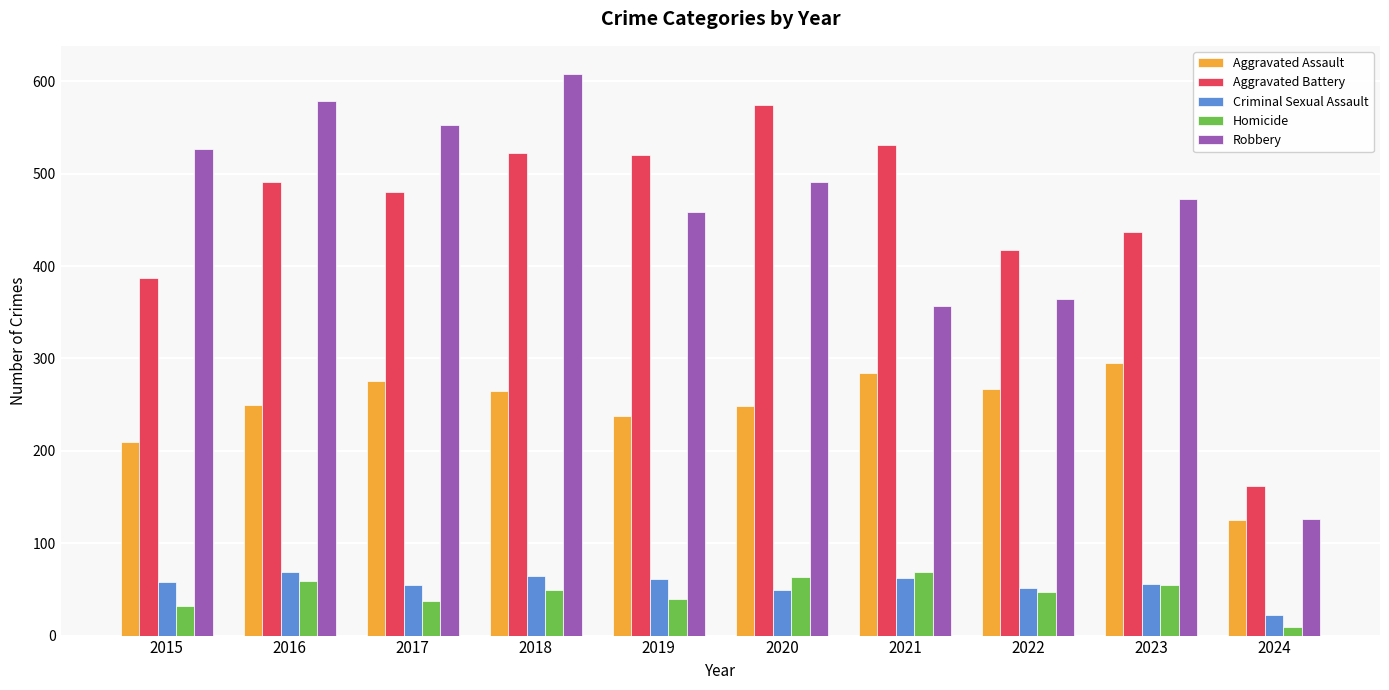

At which label does Aggravated Battery reach its peak?

2020